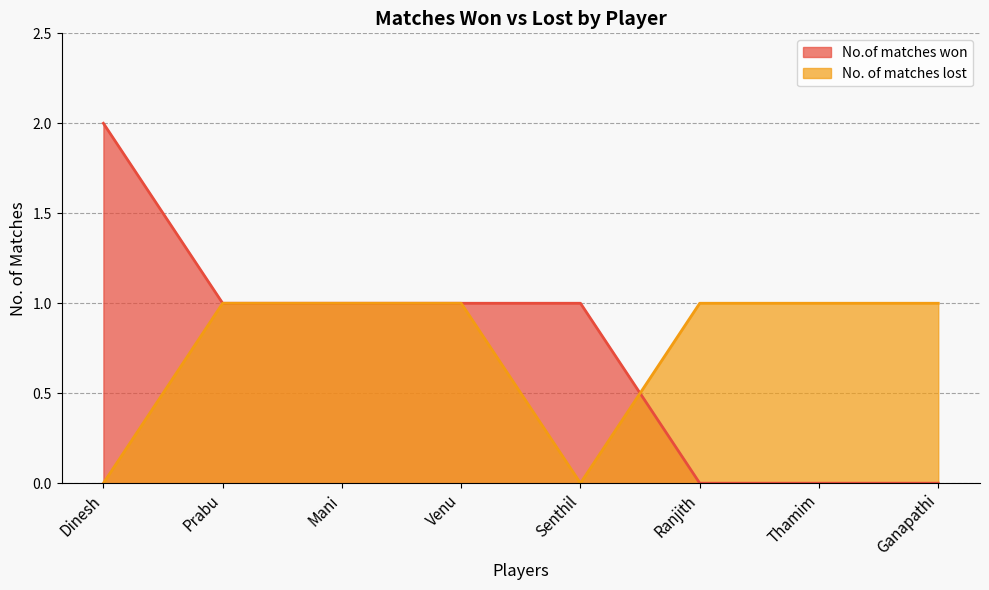

How many data points in No.of matches won are above 1?

1